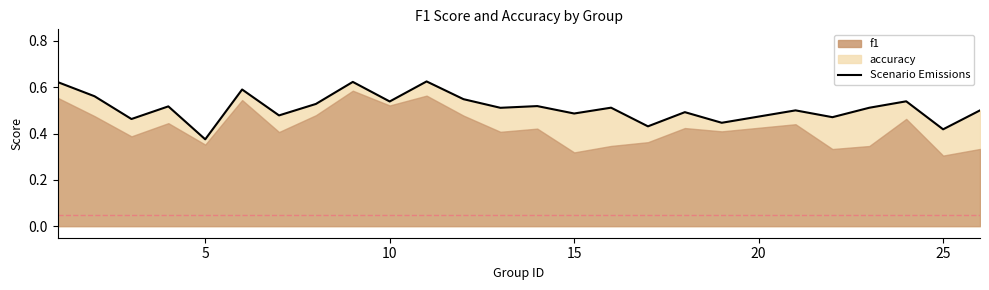

What is the average value?

0.5